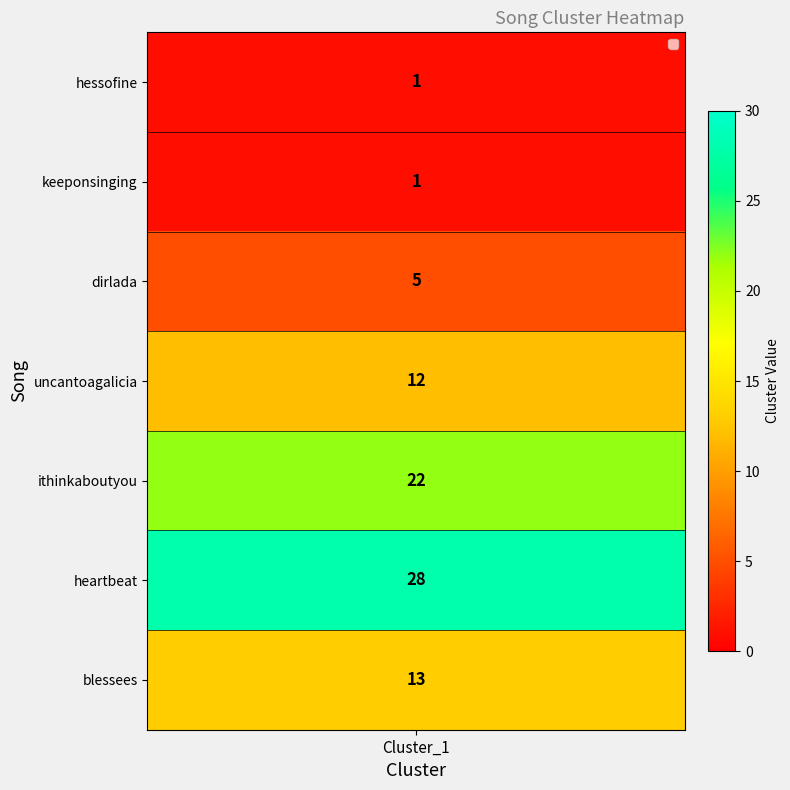

Reading left to right, extract all data points from this chart.

1	1	5	12	22	28	13